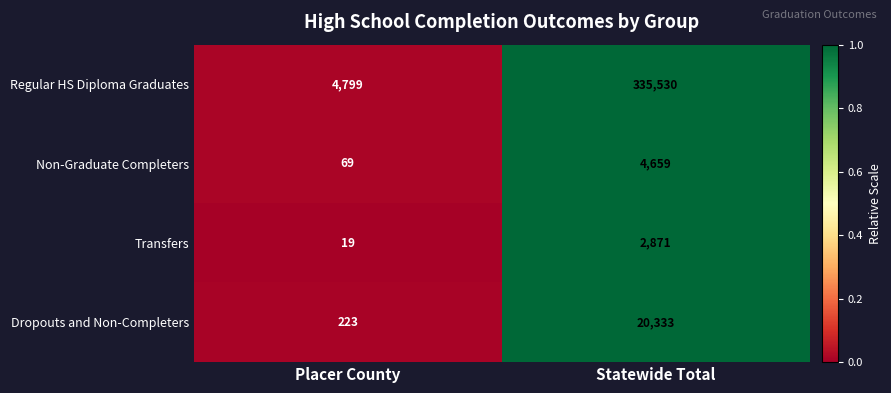

What is the difference between the Transfers values at Statewide Total and Placer County?

2852